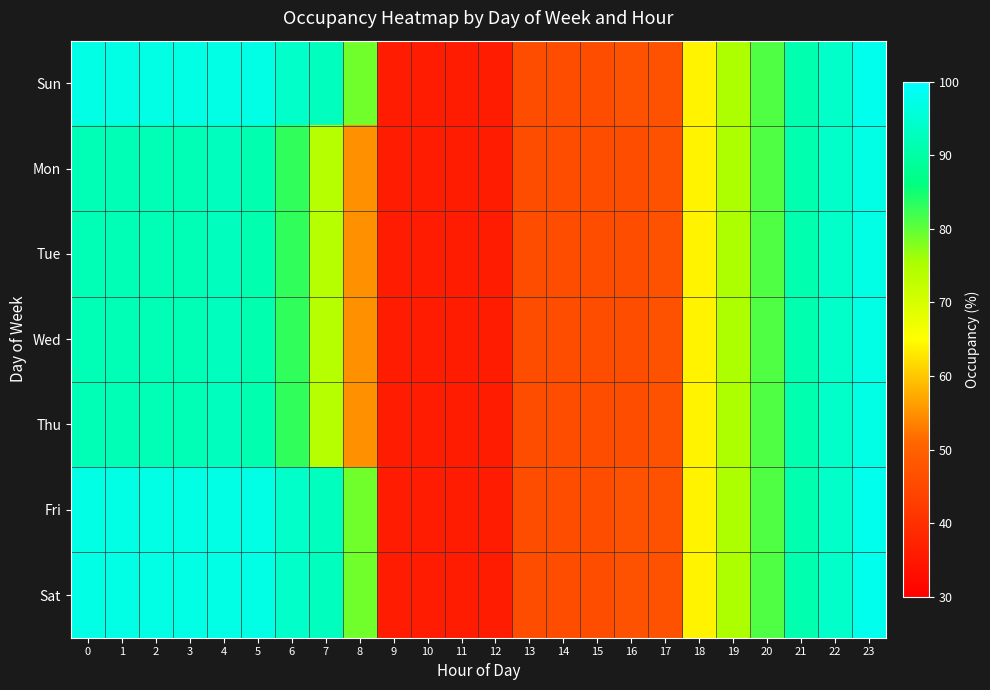

Reading left to right, list all the values displayed in this chart.

Sun: 0=97	1=97	2=97	3=97	4=97	5=97	6=94	7=93	8=79	9=36	10=36	11=36	12=36	13=46	14=46	15=46	16=47	17=47	18=64	19=75	20=81	21=91	22=94	23=98
Mon: 0=92	1=92	2=92	3=92	4=93	5=91	6=83	7=74	8=55	9=36	10=36	11=36	12=36	13=46	14=46	15=46	16=46	17=47	18=64	19=75	20=81	21=91	22=94	23=97
Tue: 0=92	1=92	2=92	3=92	4=93	5=91	6=83	7=74	8=55	9=36	10=36	11=36	12=36	13=46	14=46	15=46	16=46	17=47	18=64	19=75	20=81	21=91	22=94	23=97
Wed: 0=92	1=92	2=92	3=92	4=93	5=91	6=83	7=74	8=55	9=36	10=36	11=36	12=36	13=46	14=46	15=46	16=46	17=47	18=64	19=75	20=81	21=91	22=94	23=97
Thu: 0=92	1=92	2=92	3=92	4=93	5=91	6=83	7=74	8=55	9=36	10=36	11=36	12=36	13=46	14=46	15=46	16=46	17=47	18=64	19=75	20=81	21=91	22=94	23=97
Fri: 0=97	1=97	2=97	3=97	4=97	5=97	6=94	7=93	8=79	9=36	10=36	11=36	12=36	13=46	14=46	15=46	16=47	17=47	18=64	19=75	20=81	21=91	22=94	23=98
Sat: 0=97	1=97	2=97	3=97	4=97	5=97	6=94	7=93	8=79	9=36	10=36	11=36	12=36	13=46	14=46	15=46	16=47	17=47	18=64	19=75	20=81	21=91	22=94	23=98